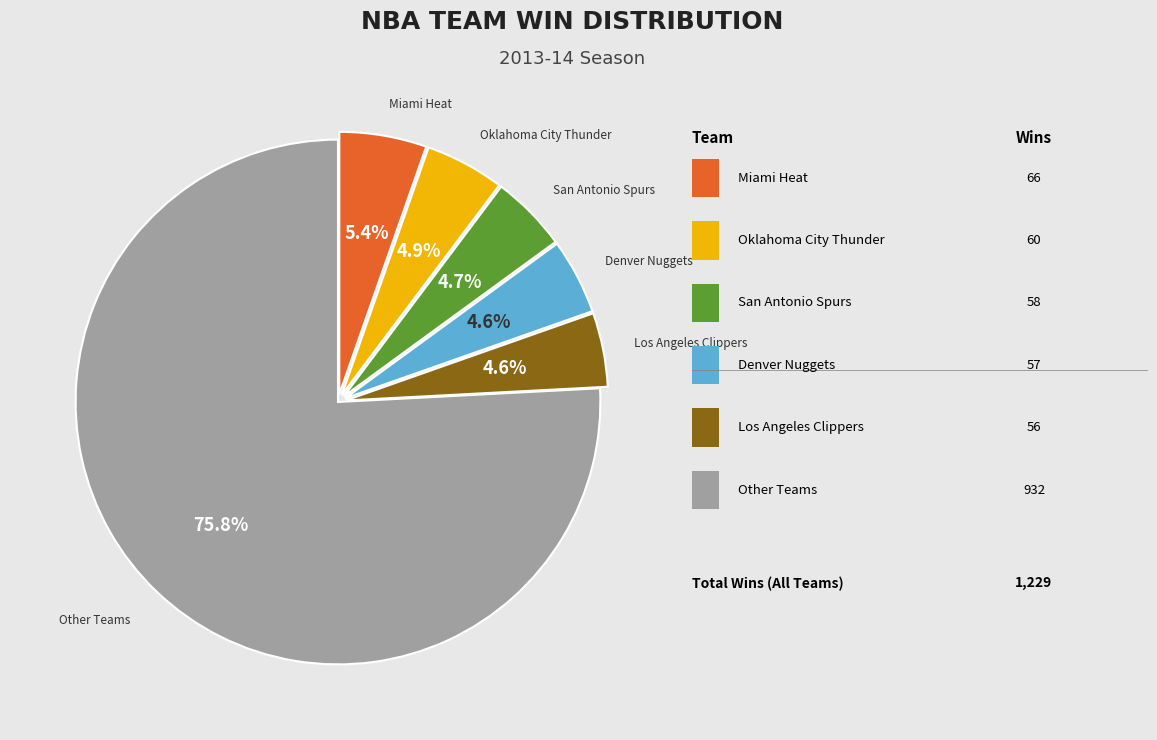

Is there a majority slice in this chart?

Yes